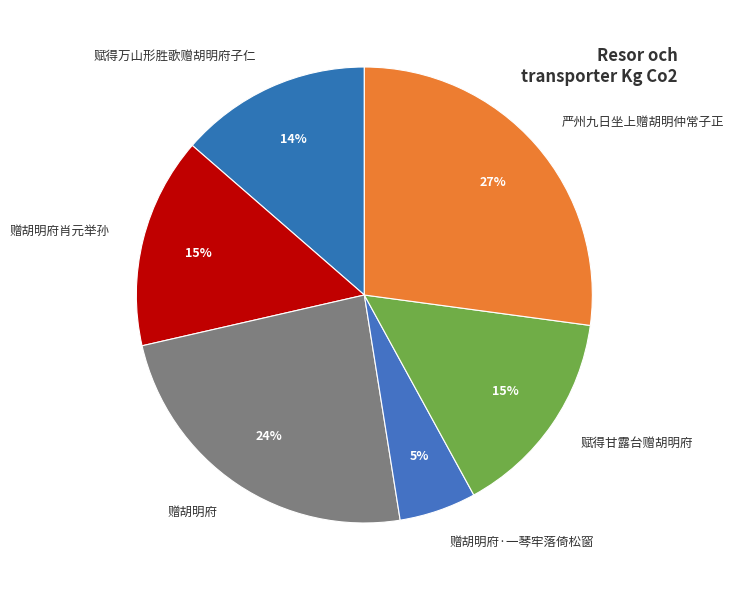

Count the number of slices in the pie.

6